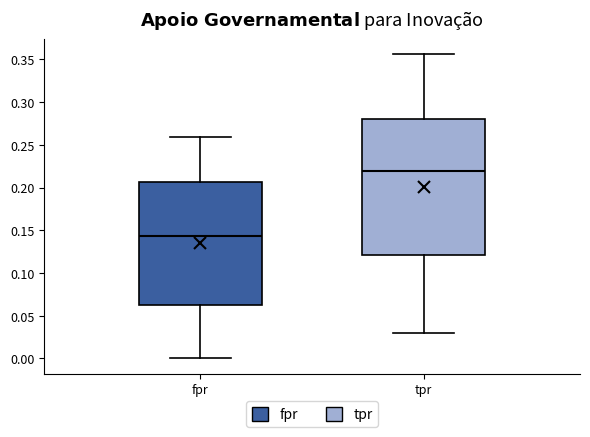

Where is the upper edge of the box for fpr on the y-axis? The values are not printed on the chart, so give them approximately, as read against the axis.

0.205